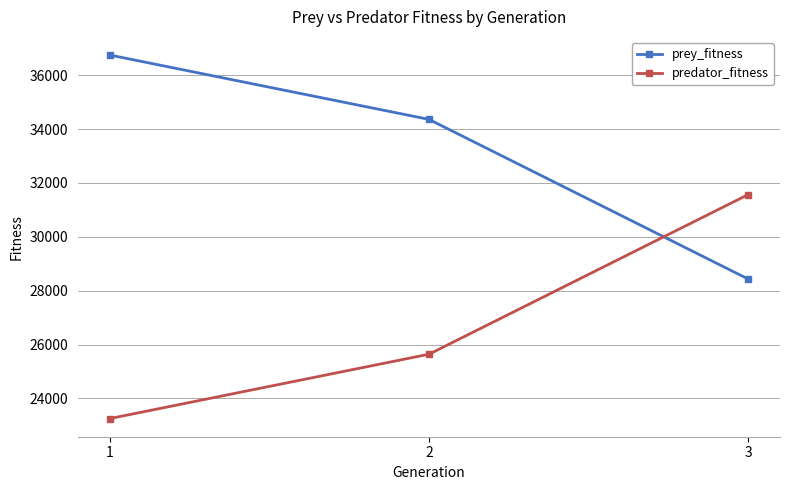

What is the average value of the prey_fitness series?

33180.8